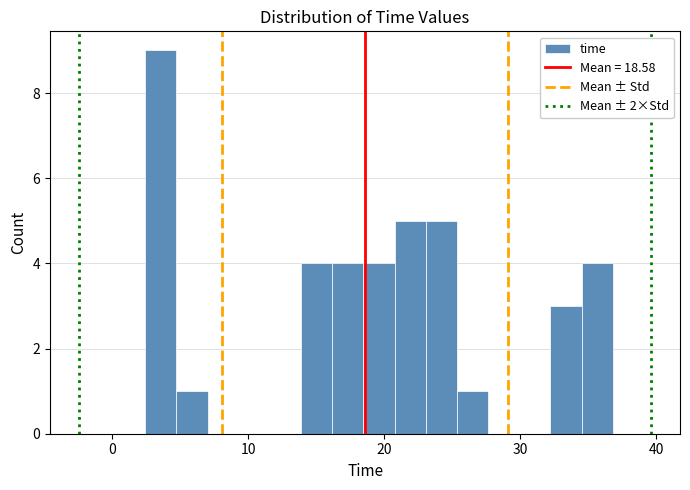

Read against the x-axis, roughly where is the centre of the tallest bar?

4